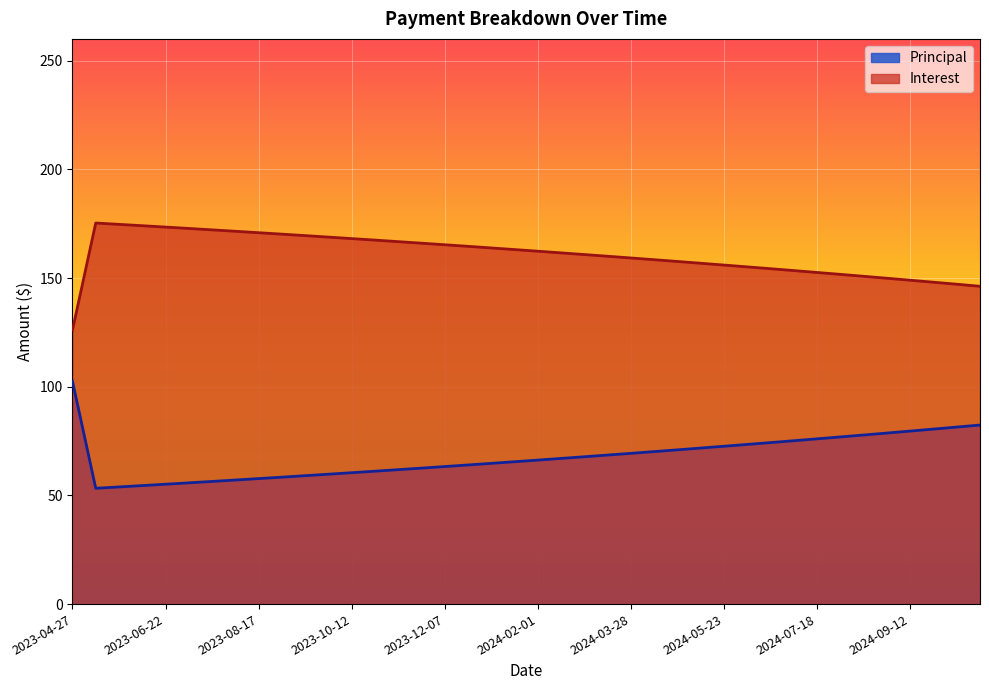

How many lines are shown in the chart?

2